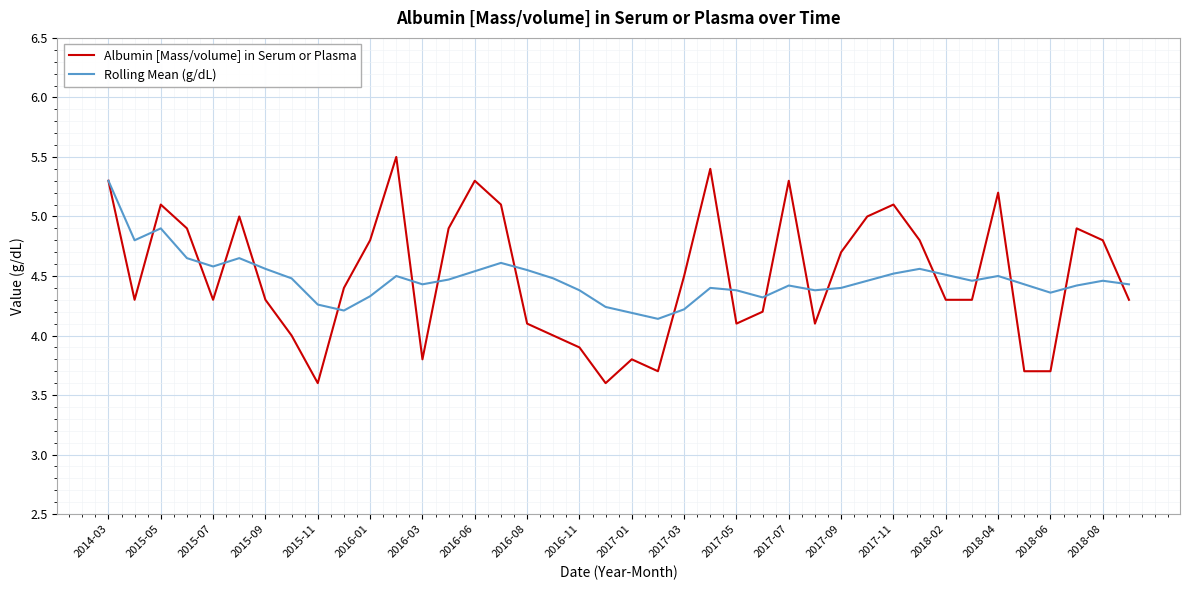

Which series has the largest range (max minus min)?

Albumin [Mass/volume] in Serum or Plasma